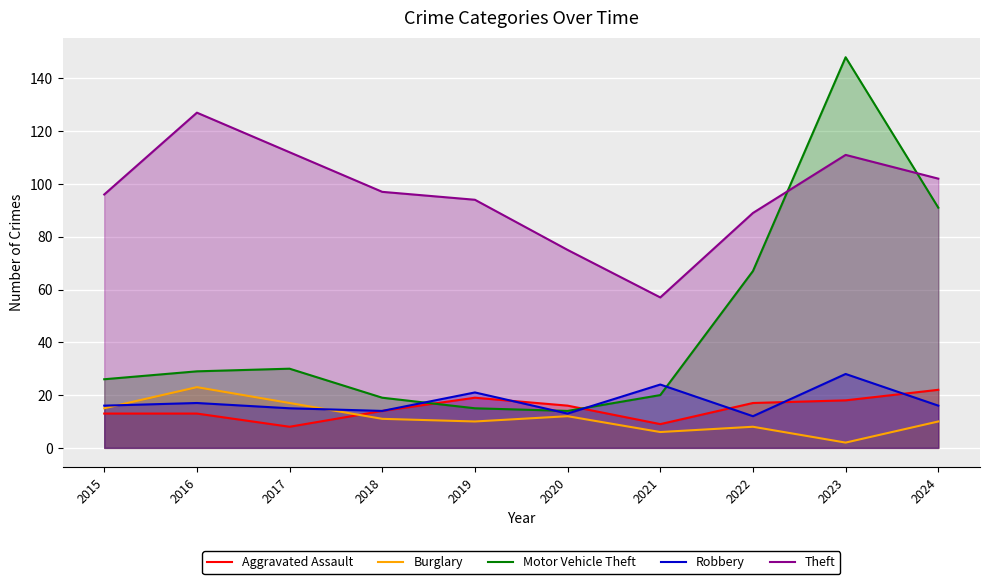

What is the sum of the Aggravated Assault values at 2017 and 2021?

17